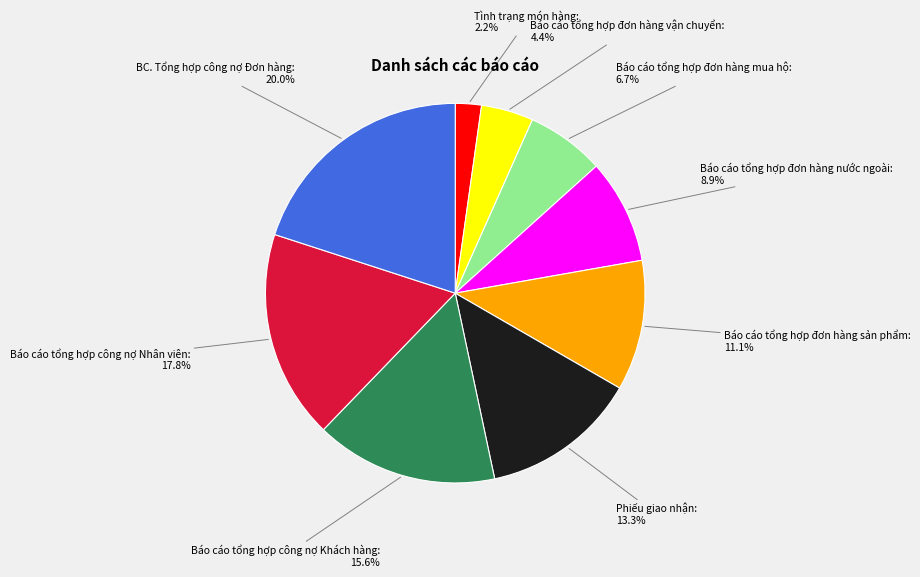

How many slices are in this pie chart?

9